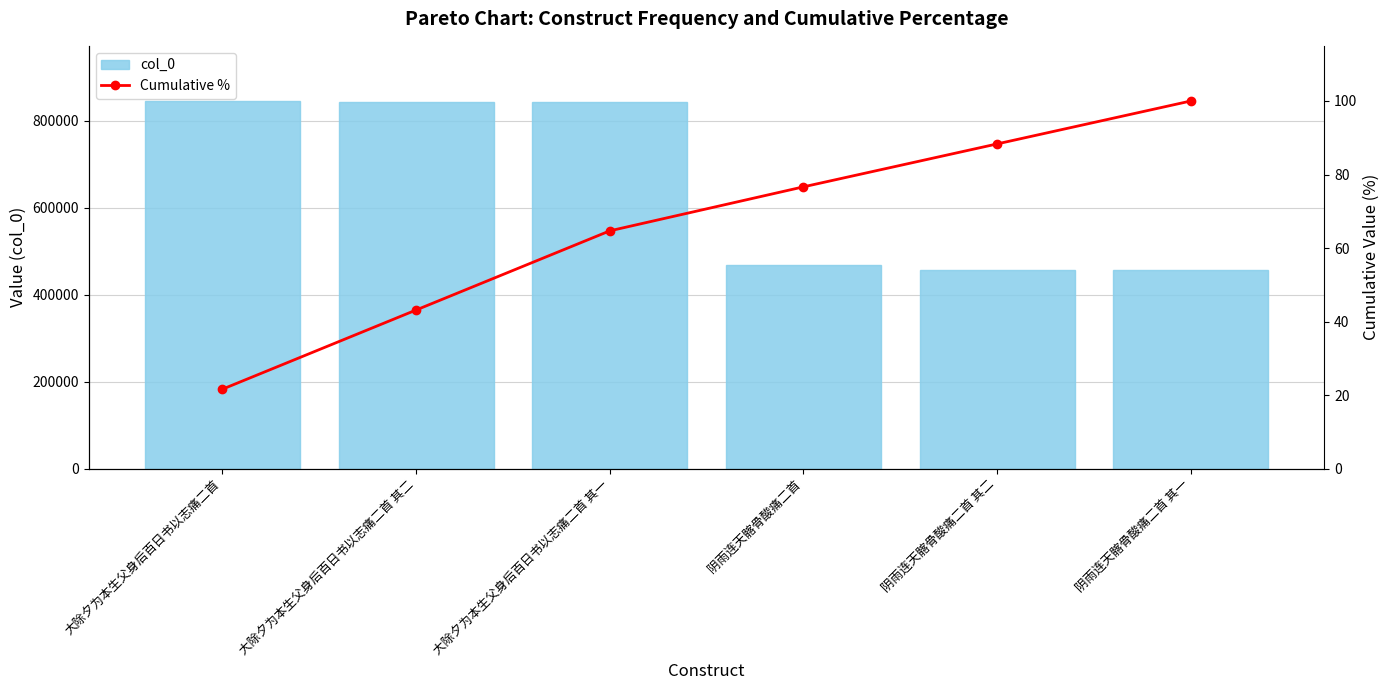

How many values in the col_0 series are below 841805?

3